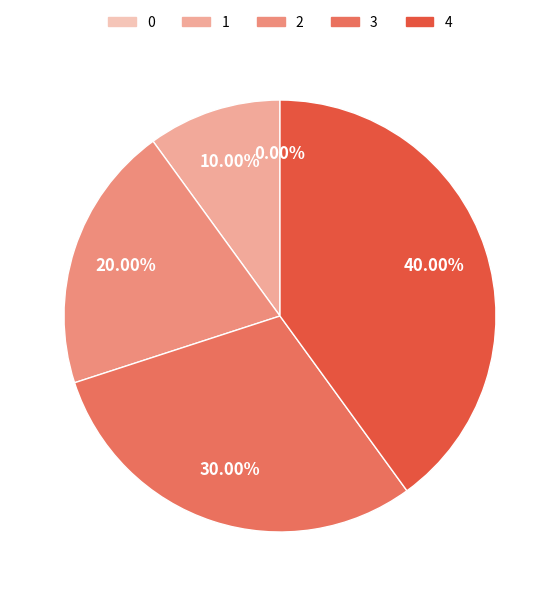

Does any single category account for the majority?

No